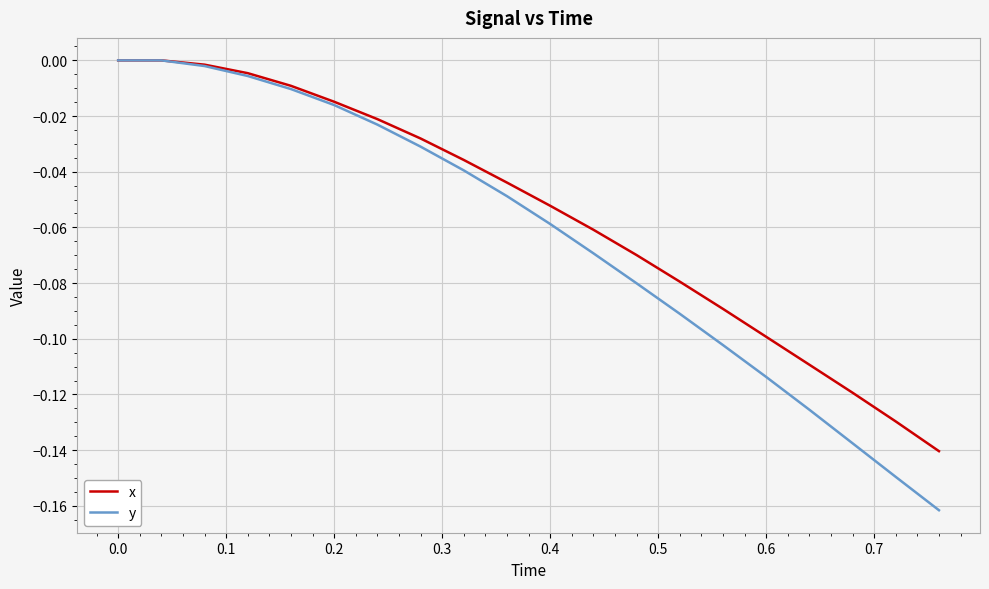

Rank the series by their average value, from highest to lowest.

x, y